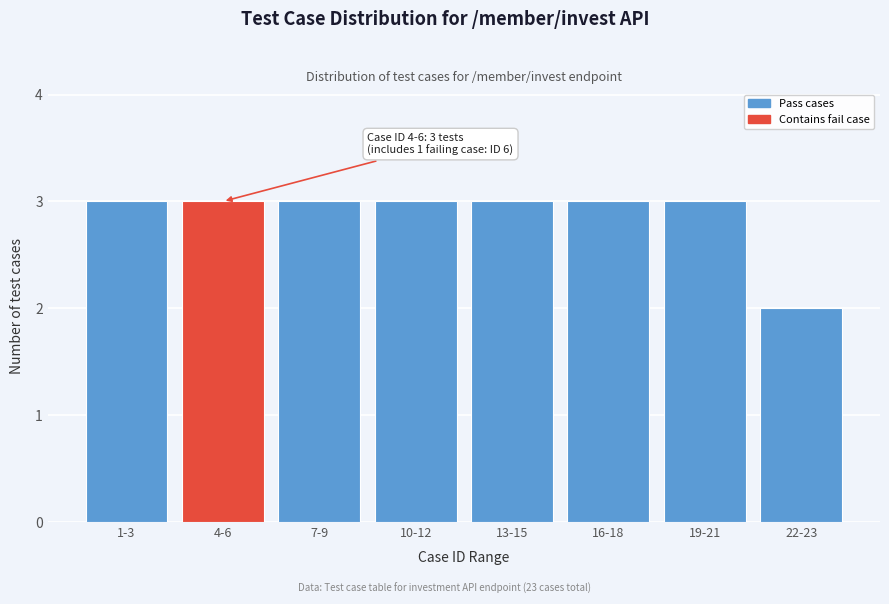

Reading left to right, extract all data points from this chart.

3	3	3	3	3	3	3	2